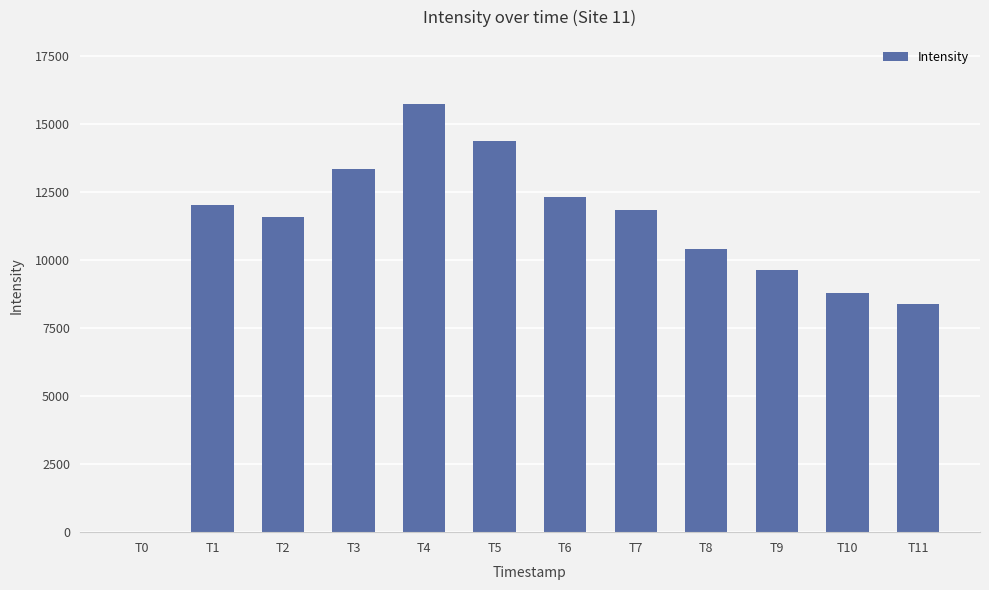

What is the ratio of the value at T6 to the value at T11?

1.5